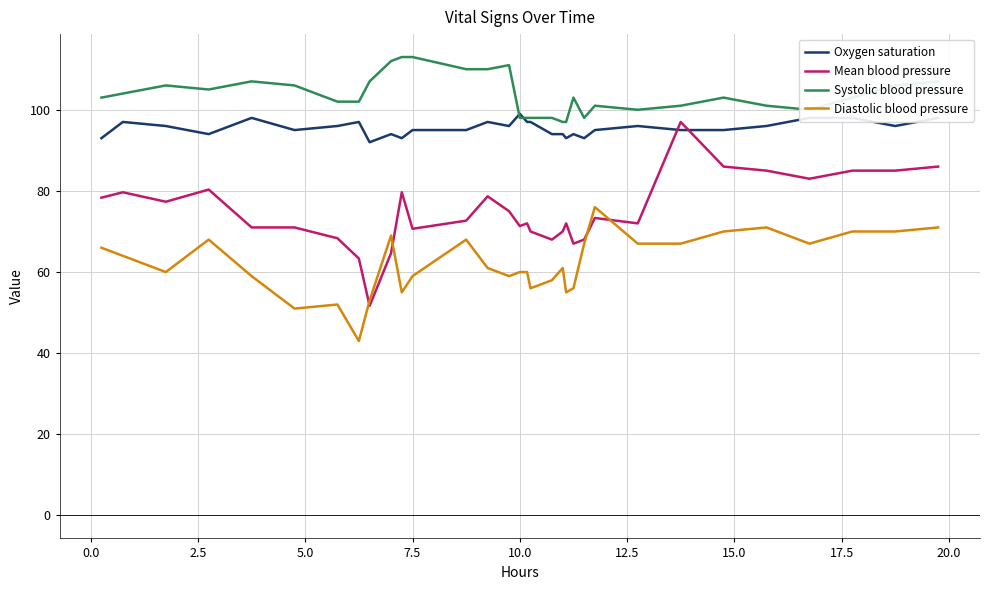

What is the smallest value displayed?

43.0